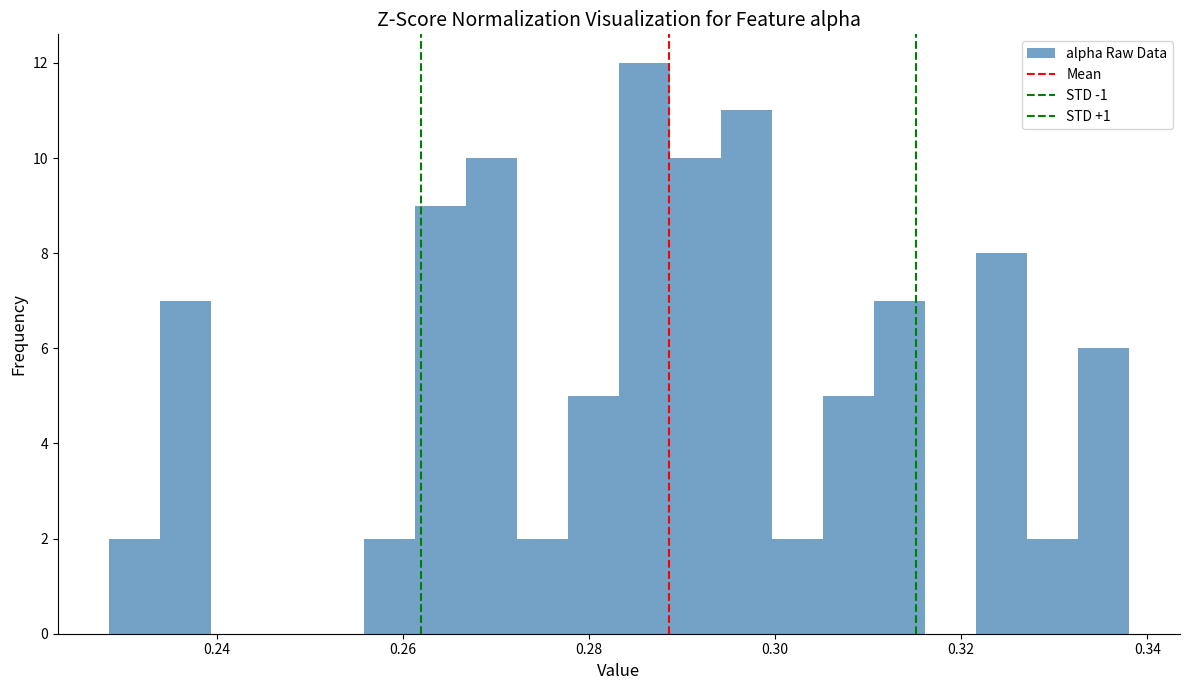

Read against the x-axis, roughly where is the centre of the tallest bar?

0.286